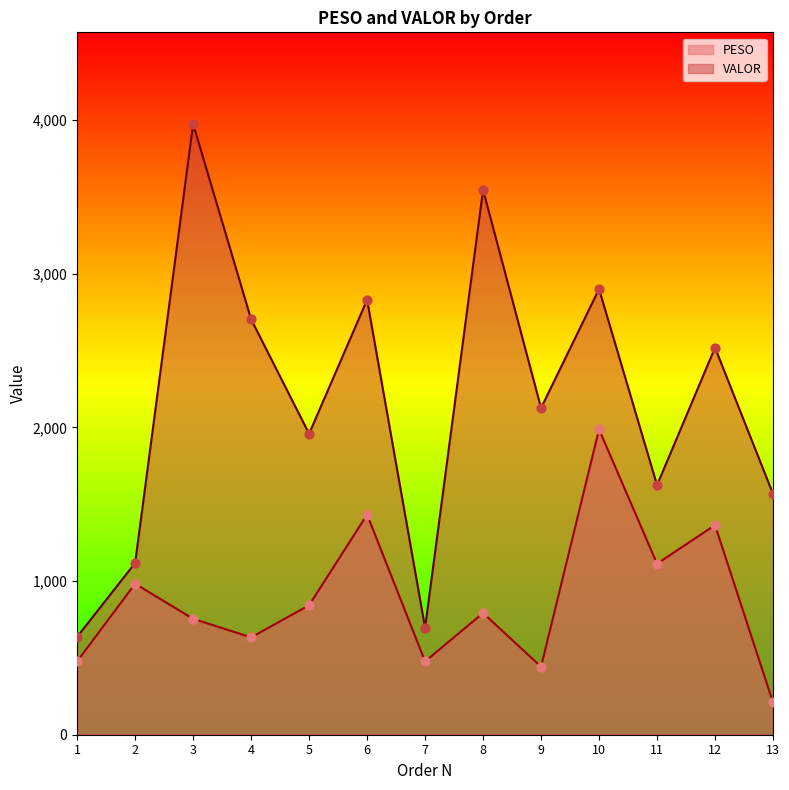

What are all the series names shown in the legend?

PESO, VALOR